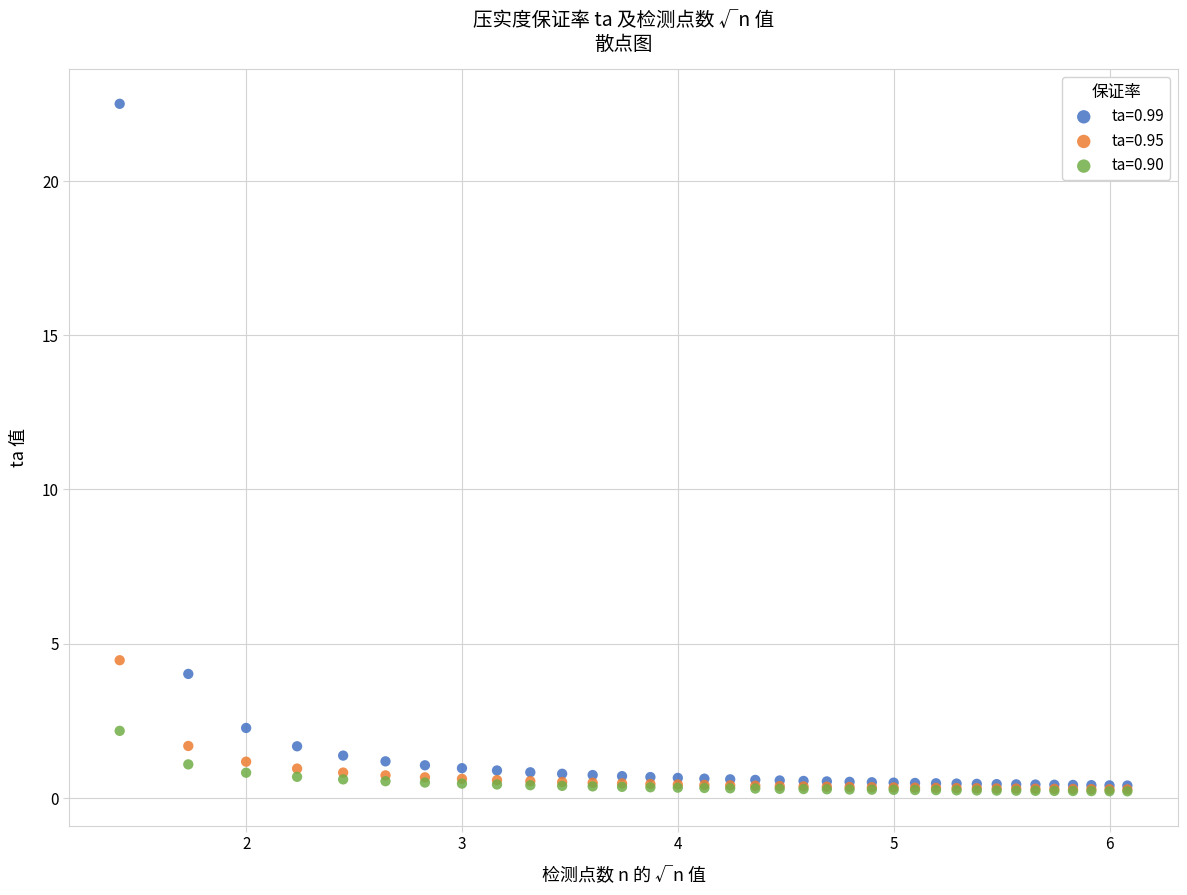

What are all the series names shown in the legend?

ta=0.99, ta=0.95, ta=0.90